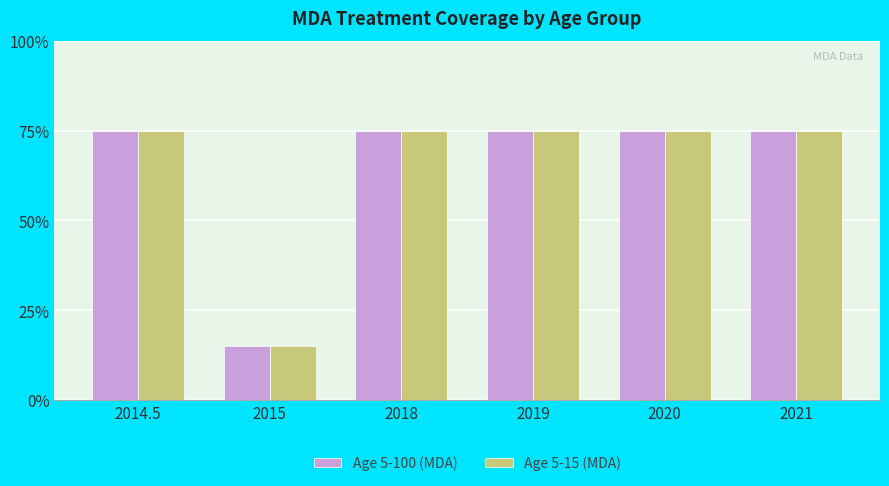

Reading left to right, what are all the values shown in this chart?

Age 5-100 (MDA): 0.8	0.1	0.8	0.8	0.8	0.8
Age 5-15 (MDA): 0.8	0.1	0.8	0.8	0.8	0.8